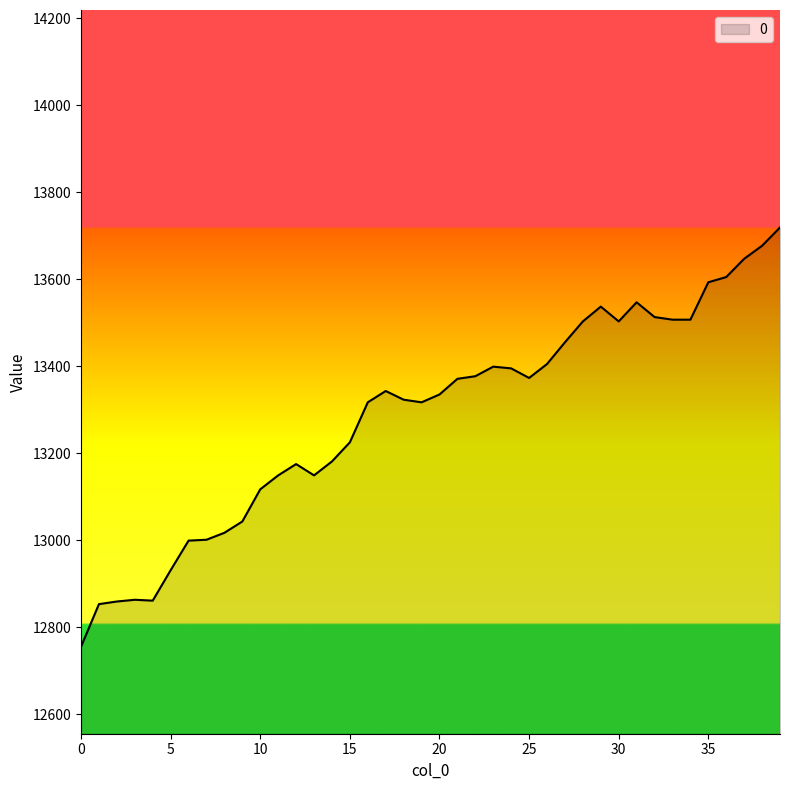

What is the difference between the maximum and minimum values?

964